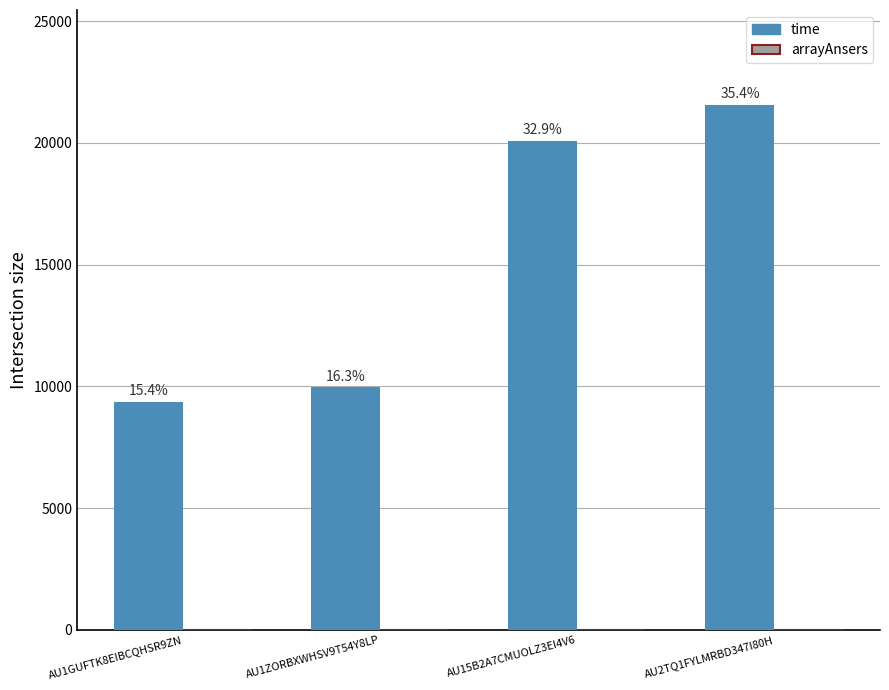

Are the bars horizontal?

No